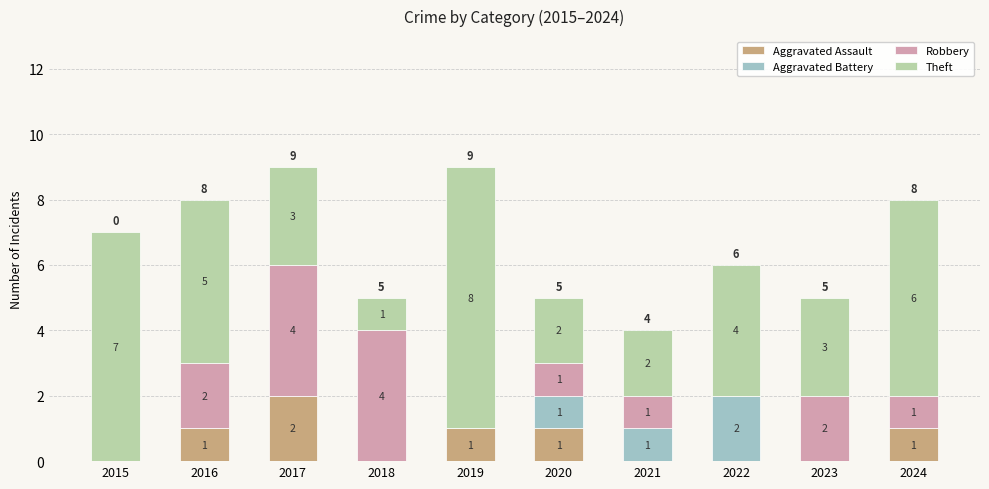

At which label does Aggravated Assault reach its peak?

2017